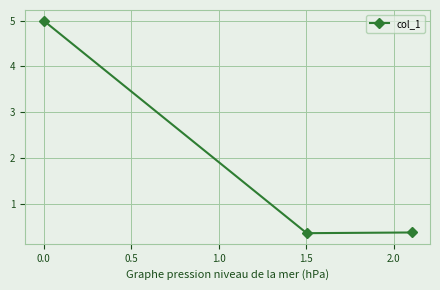

What is the sum of all values?

5.7